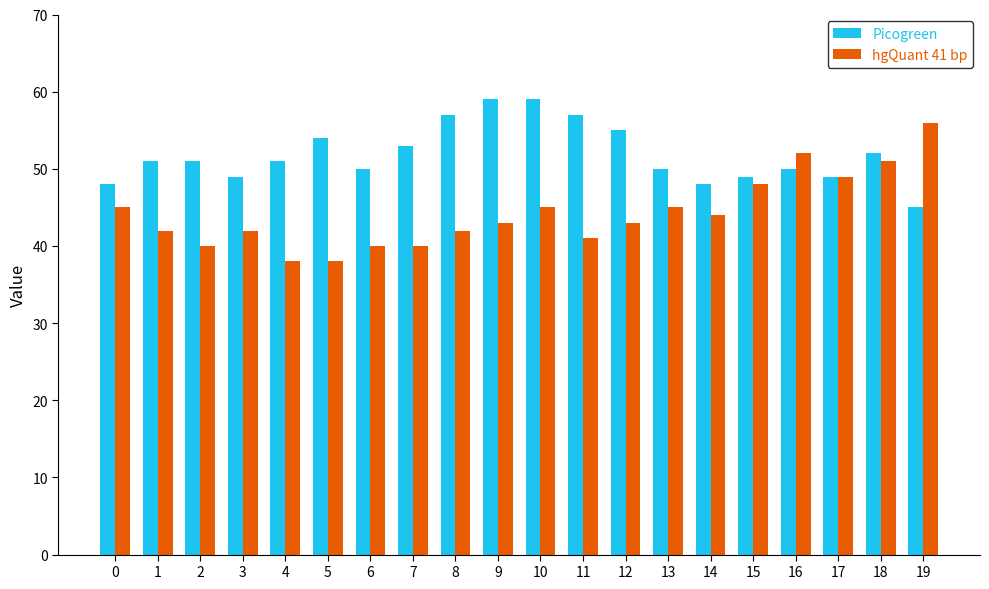

What is the average value of the Picogreen series?

52